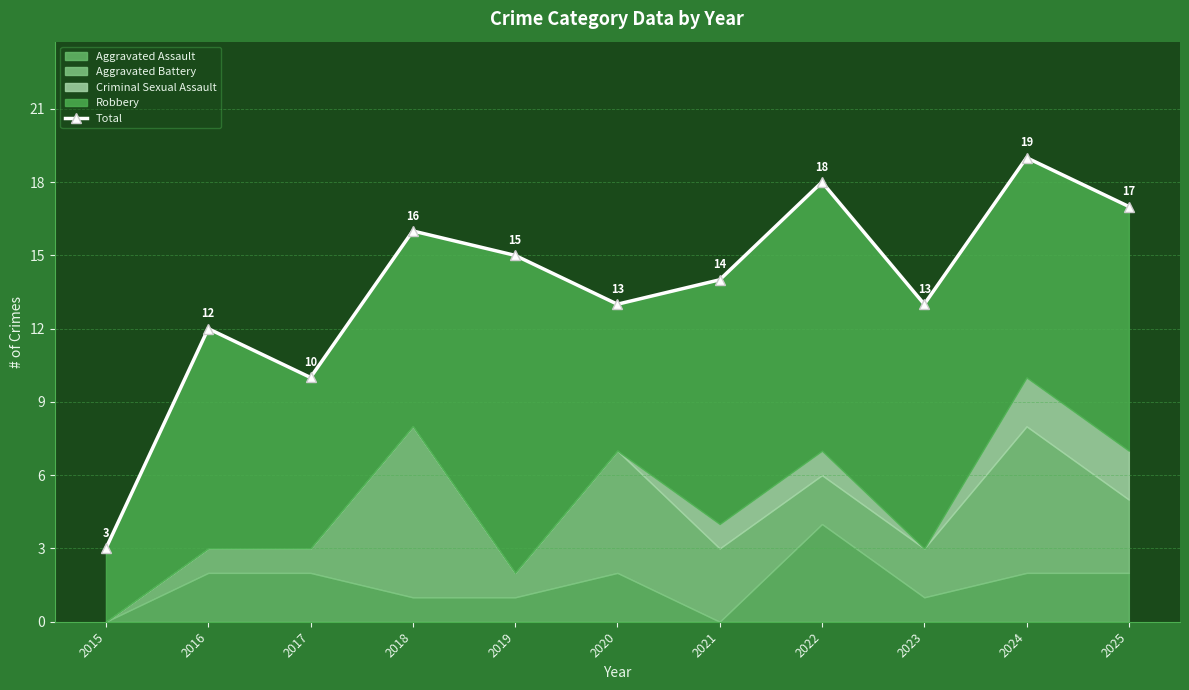

Between 2015 and 2021, which is larger?

2021